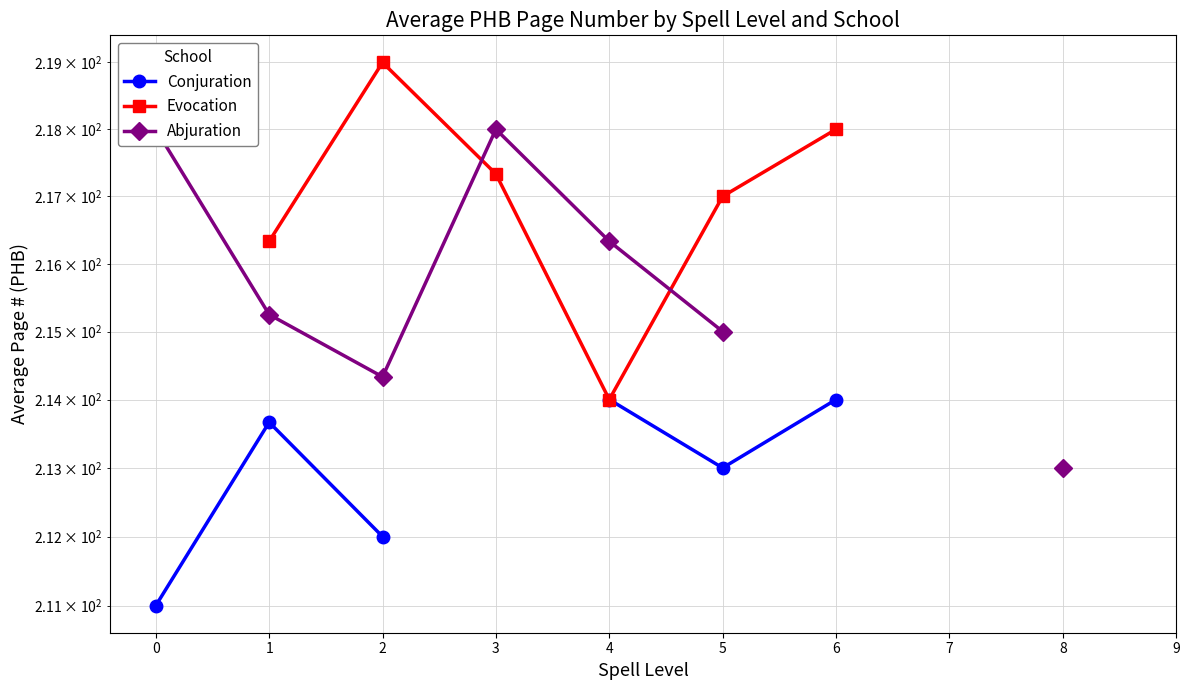

How many positive values does the Conjuration series have?

6